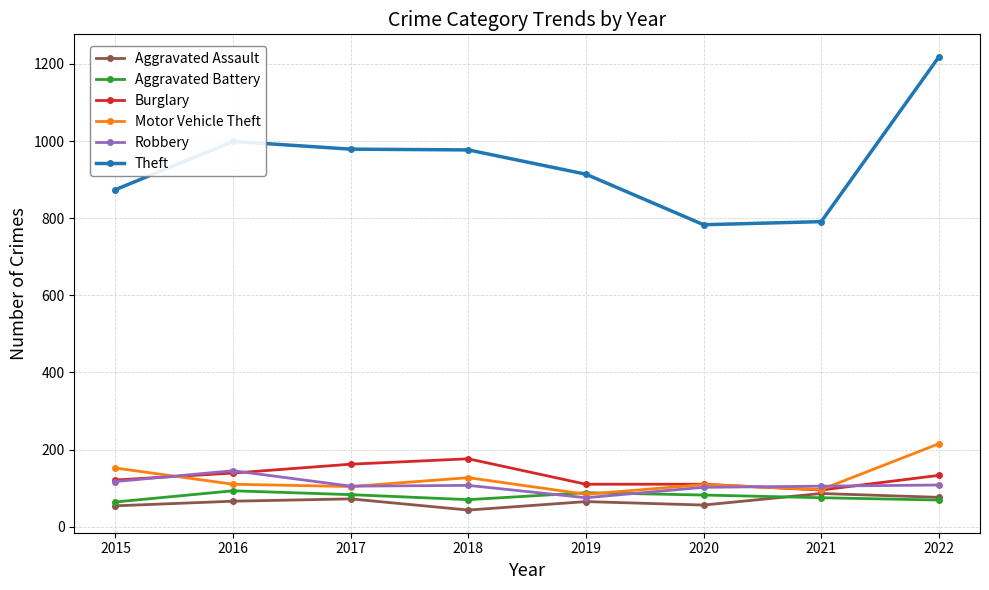

What are all the series names shown in the legend?

Aggravated Assault, Aggravated Battery, Burglary, Motor Vehicle Theft, Robbery, Theft